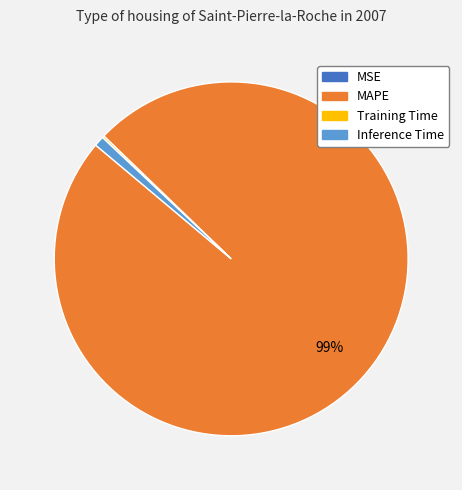

To the nearest percent, what is the difference between the largest and smallest slice percentages?

99%